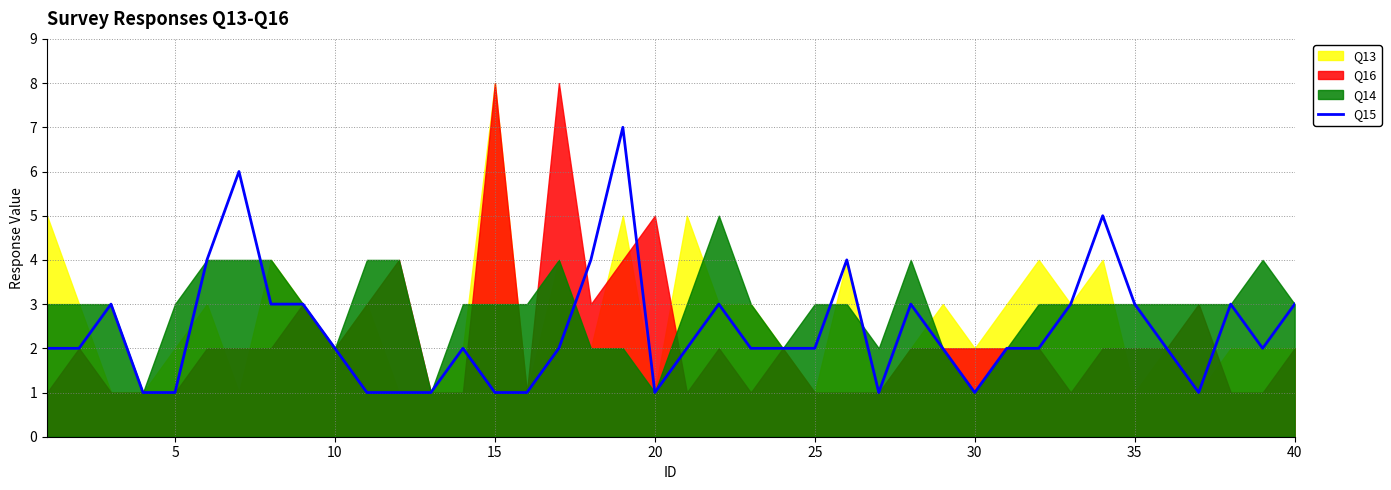

Is it true that Q15 equals 3 at 25?

False